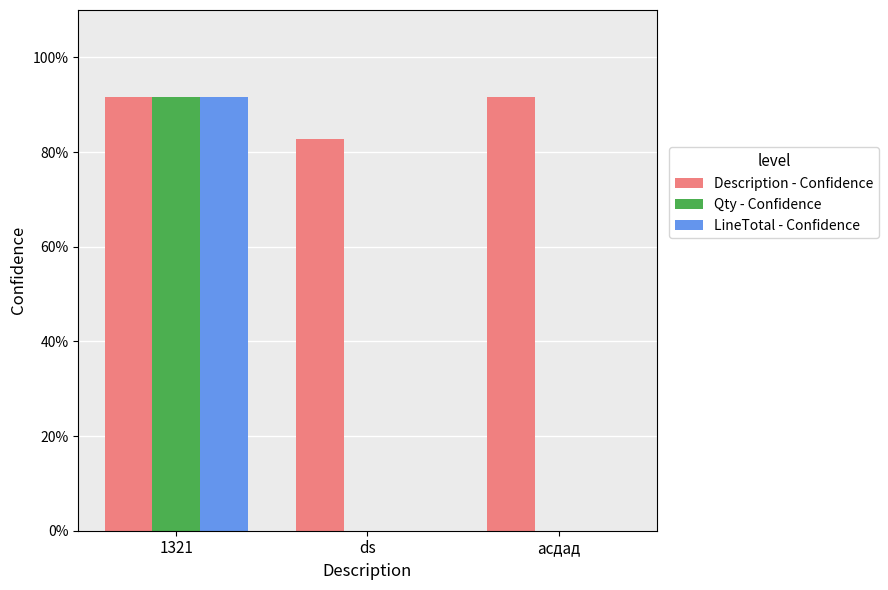

Are the bars horizontal?

No